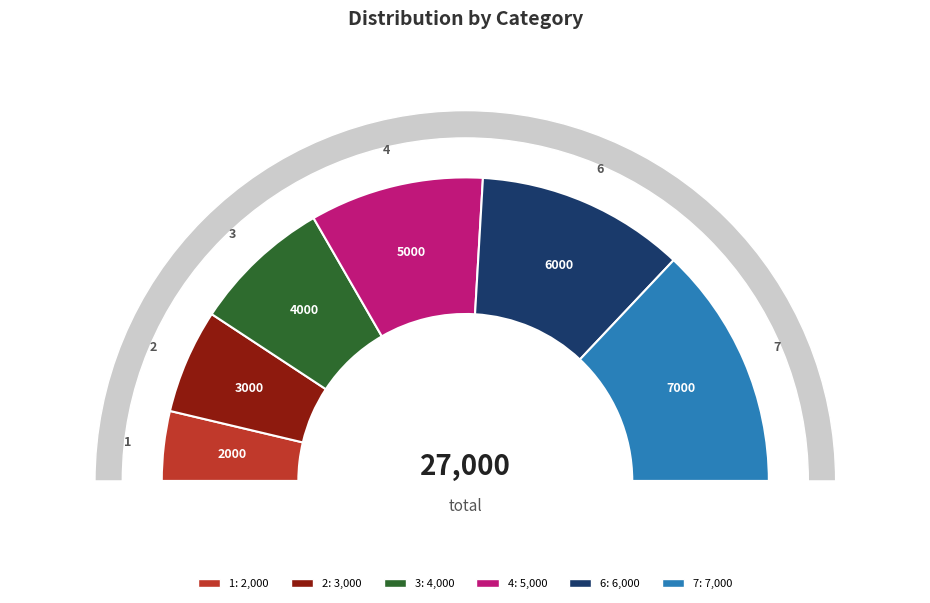

How many slices are in this pie chart?

6